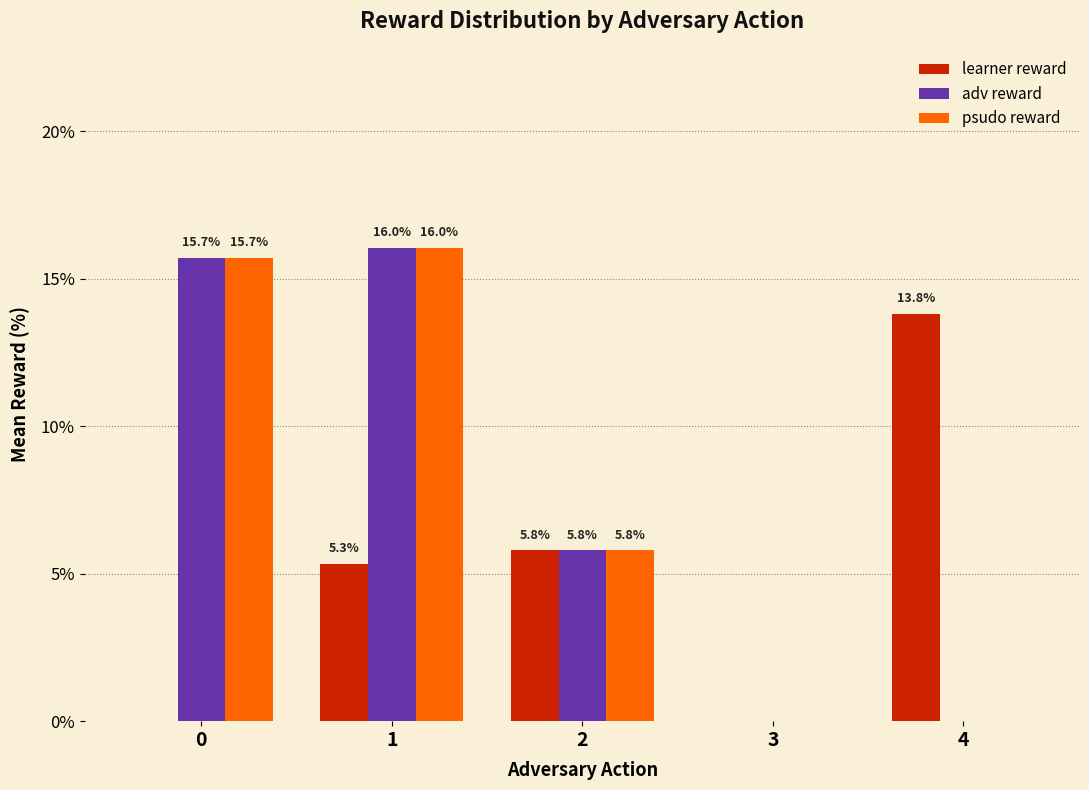

What is the sum of all psudo reward values?

37.5